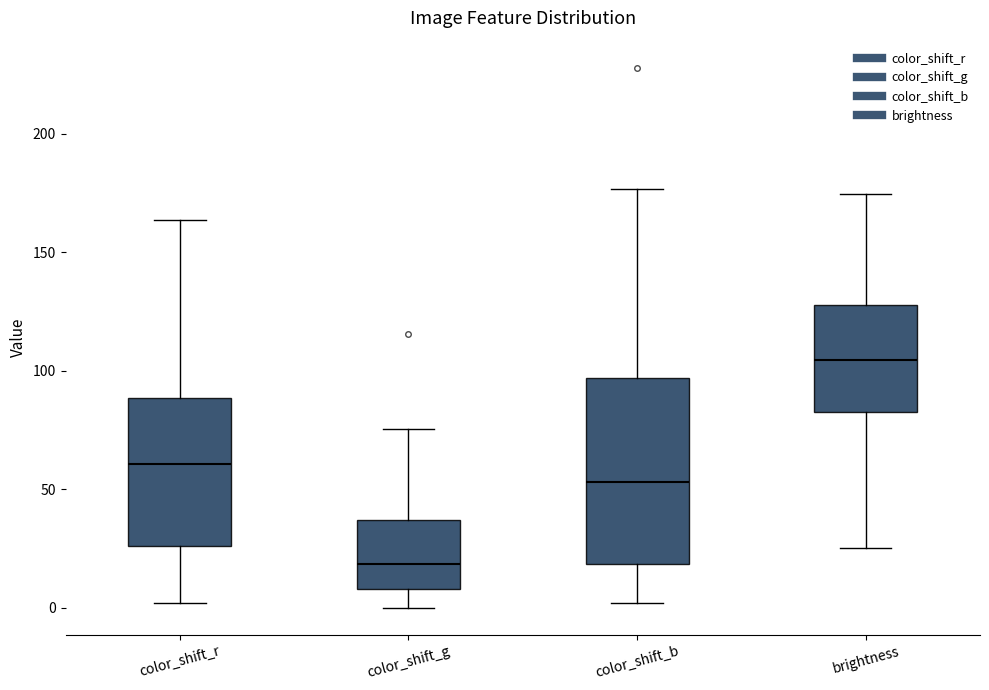

Reading left to right, transcribe this box plot: for each box, give where its median line is, the range the box spans, and where its two whiskers end, as read against the y-axis. The values are not printed on the chart, so give them approximately, as read against the axis.

color_shift_r: median 60, box 25 to 90, whiskers 0 to 165
color_shift_g: median 20, box 10 to 35, whiskers 0 to 75
color_shift_b: median 55, box 20 to 95, whiskers 0 to 175
brightness: median 105, box 80 to 130, whiskers 25 to 175